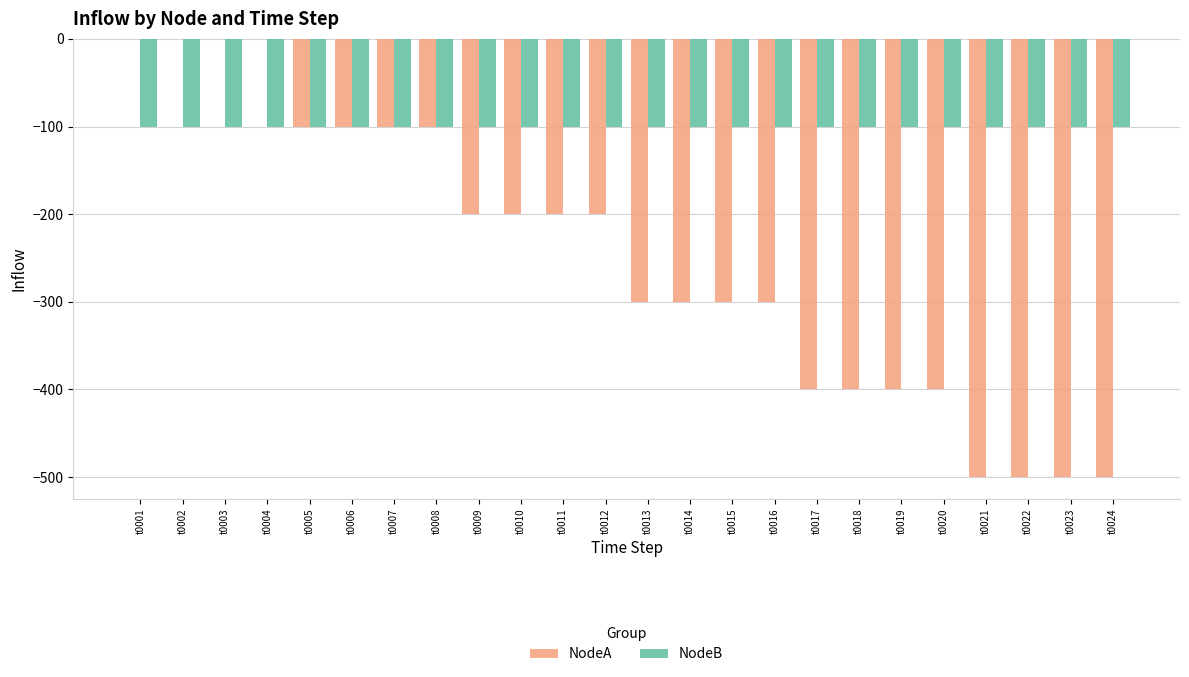

True or false: NodeB has a value of -31 at t0023.

False